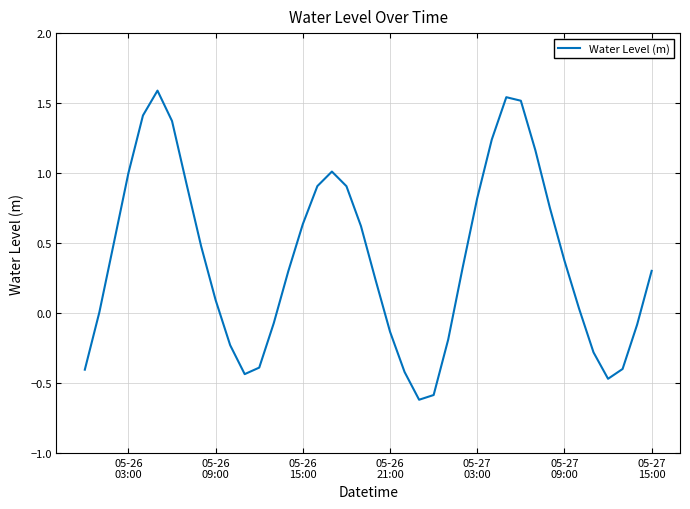

What is the difference between the maximum and minimum values?

2.2